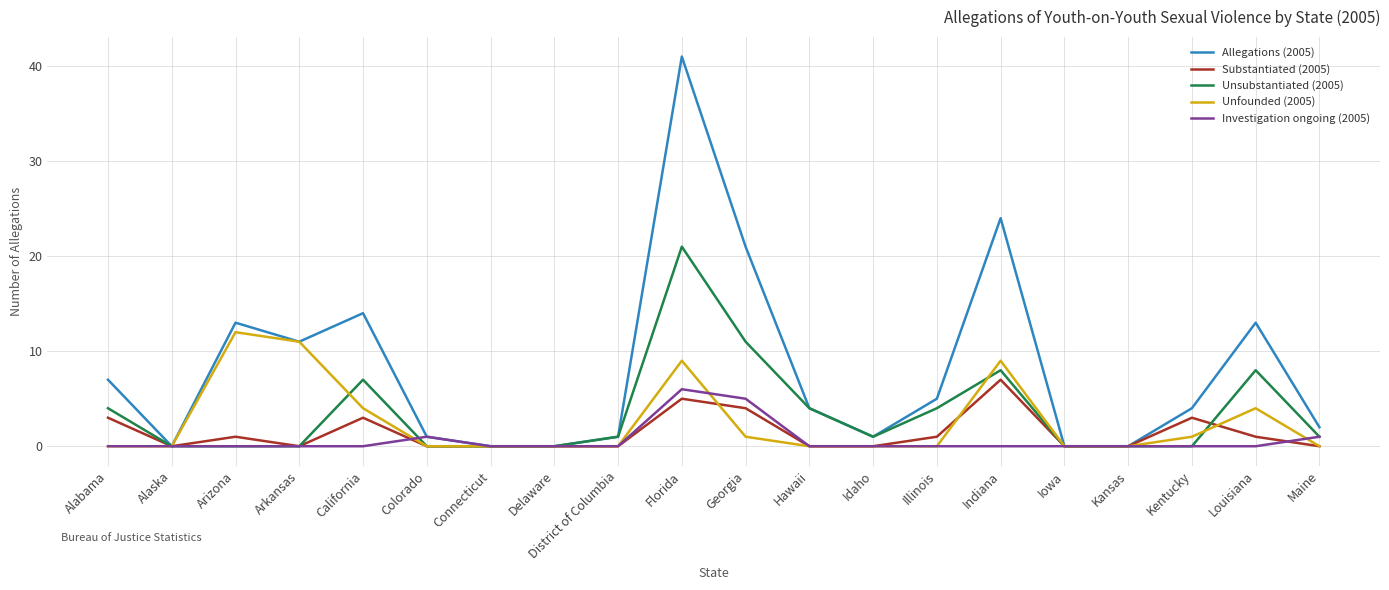

What position from the left is Indiana?

15